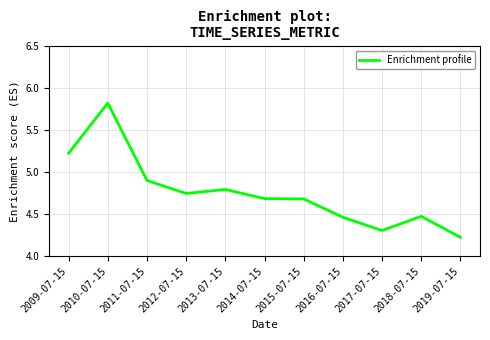

Where is the data nearest to the value 5?

2011-07-15